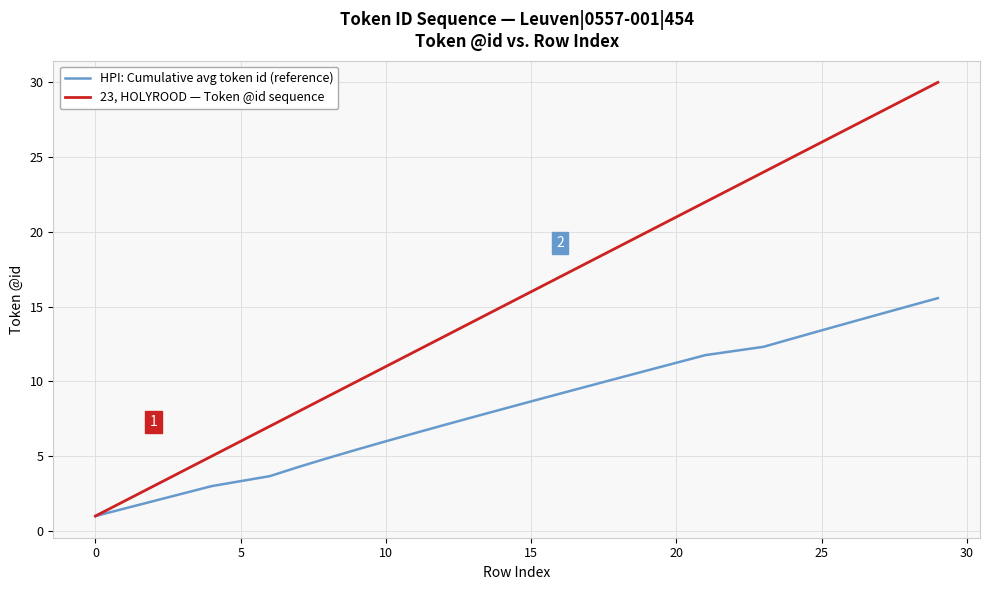

What is the sum of all 23, HOLYROOD — Token @id sequence values?

436.0